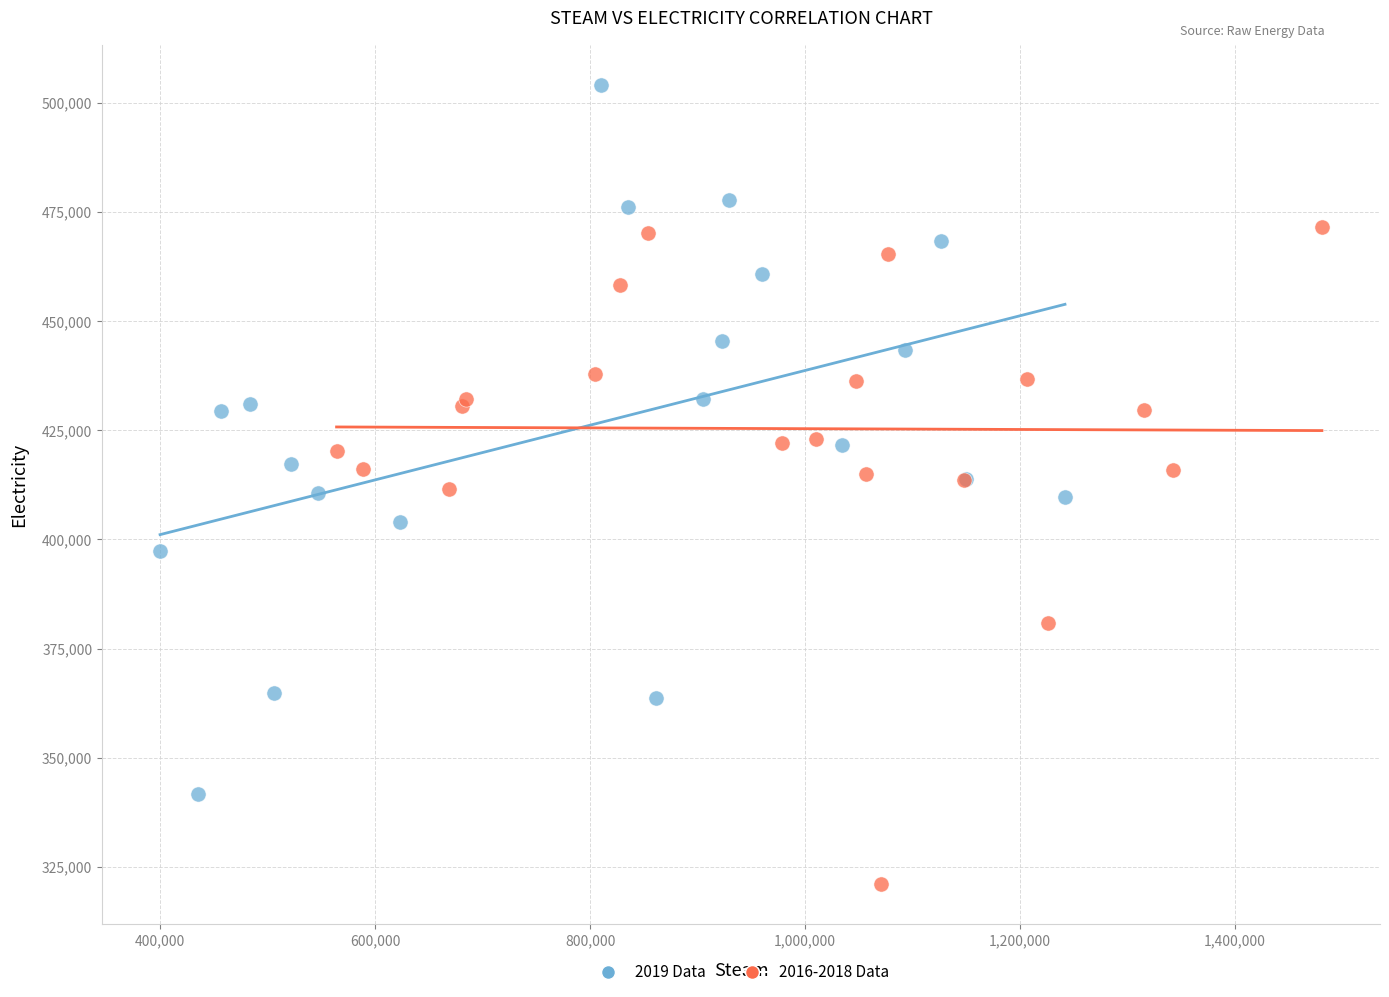

Which series reaches the minimum Y coordinate?

2016-2018 Data